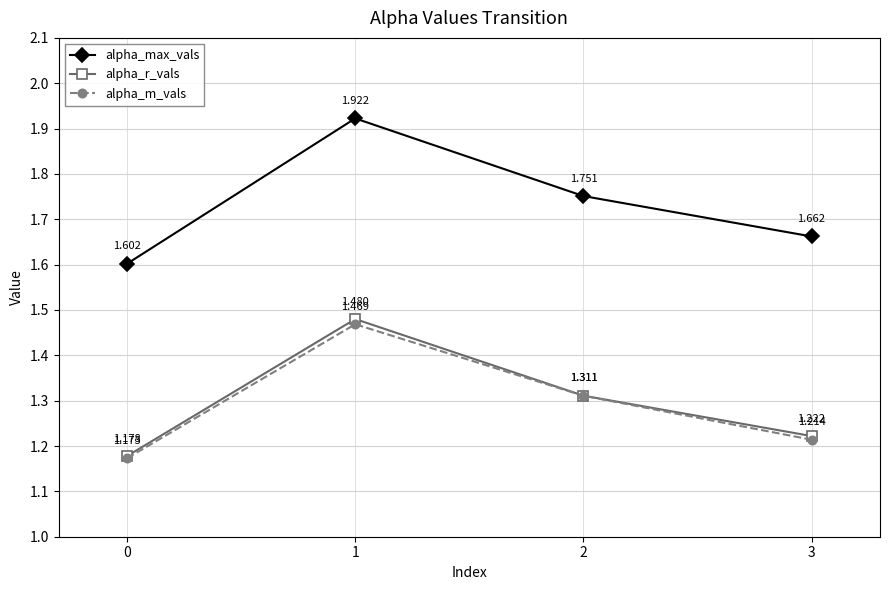

True or false: alpha_r_vals and alpha_max_vals cross at least once.

False